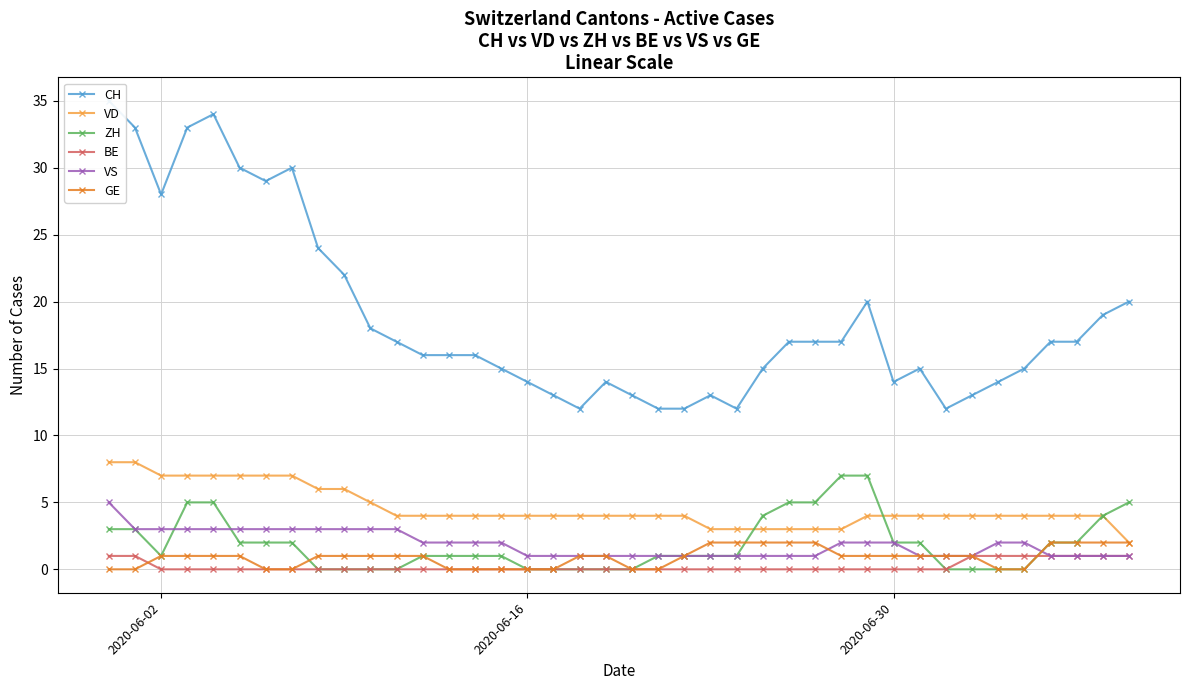

How many data points in CH are less than 17?

20